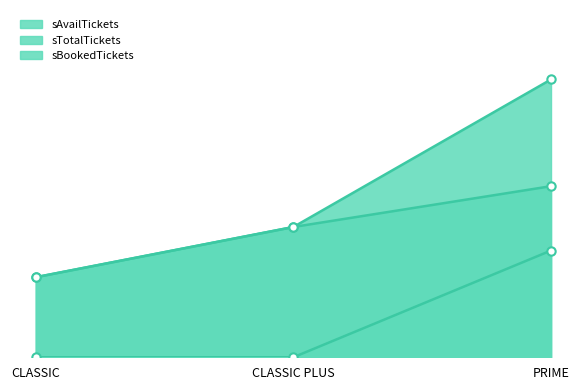

What are all the series names shown in the legend?

sAvailTickets, sTotalTickets, sBookedTickets